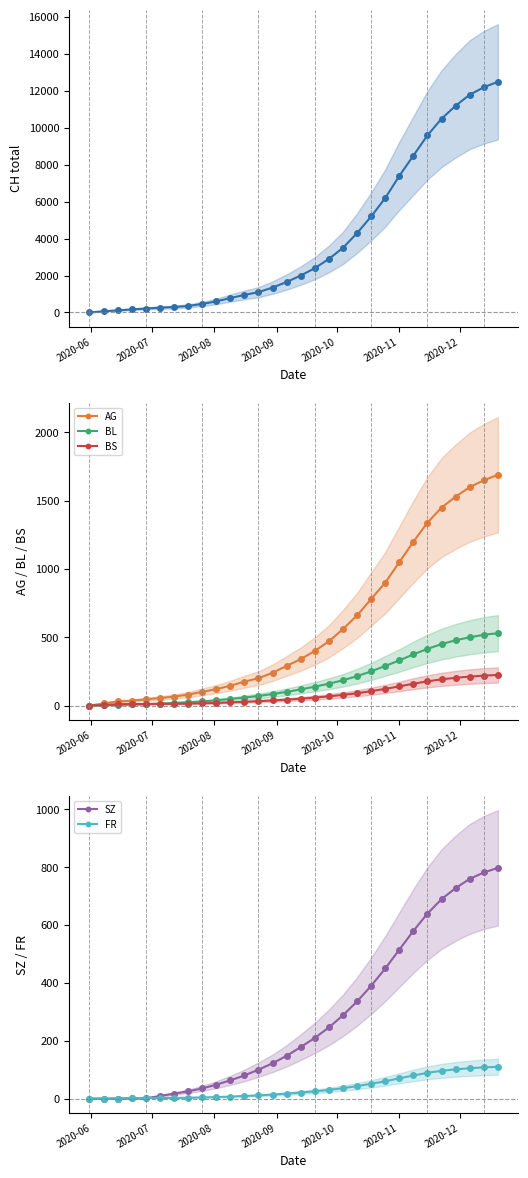

What is the difference between the second highest and minimum values in the SZ series?

782